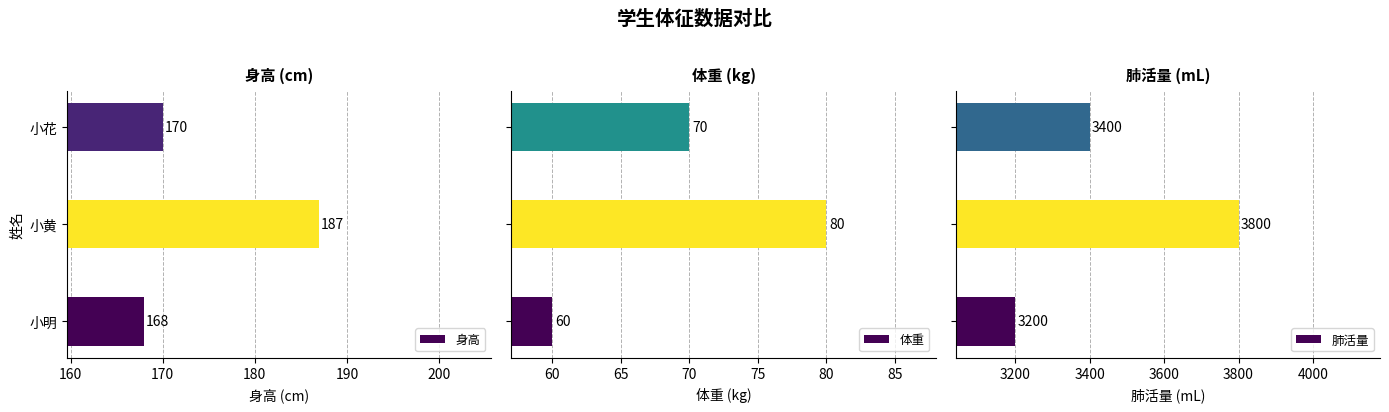

What is the sum of all 体重 values?

210